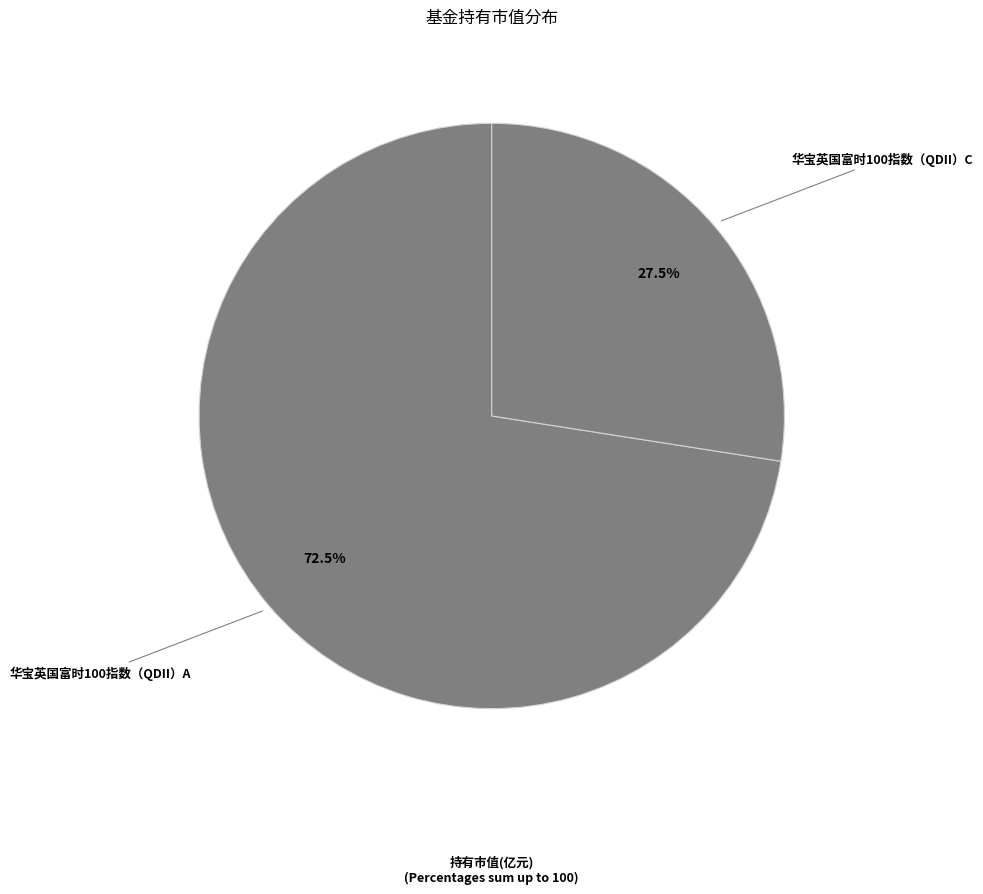

What portion of the pie excludes 华宝英国富时100指数（QDII）A?

27.5%